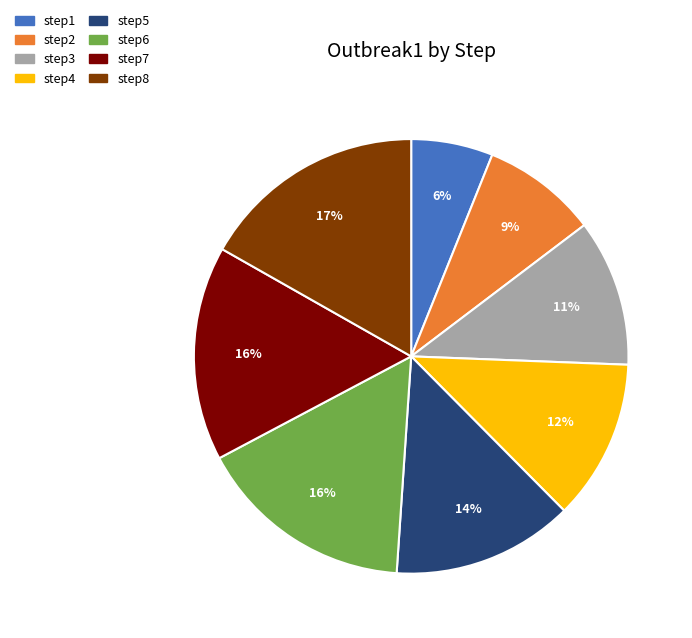

Is the sum of step3 and step6 greater than half?

No